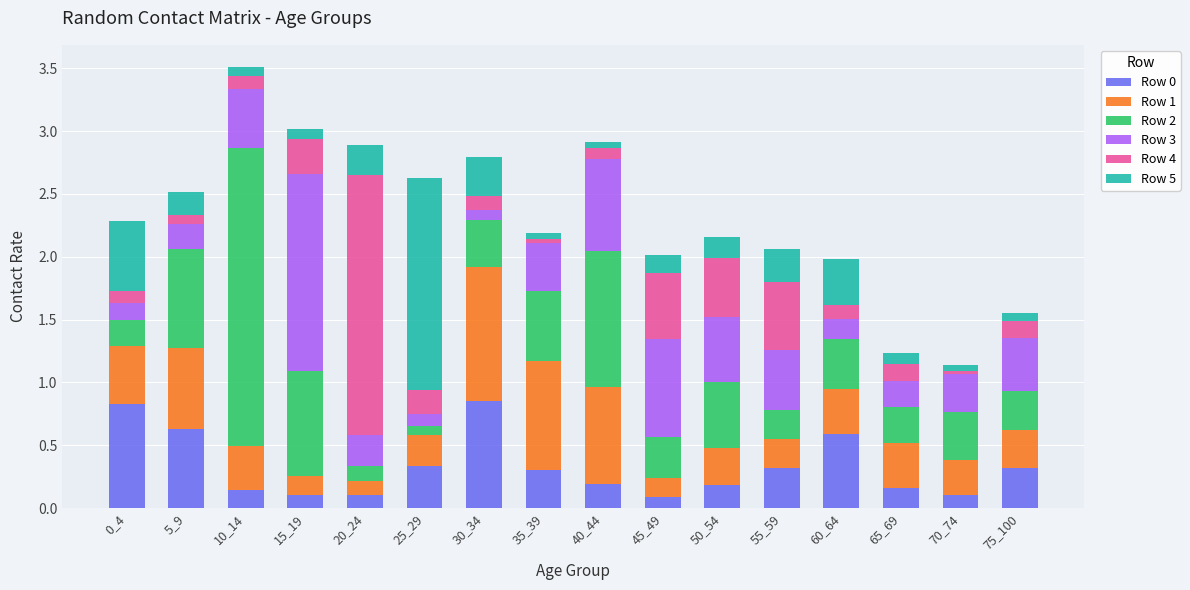

True or false: Row 0 has a value of 1.3 at 0_4.

False